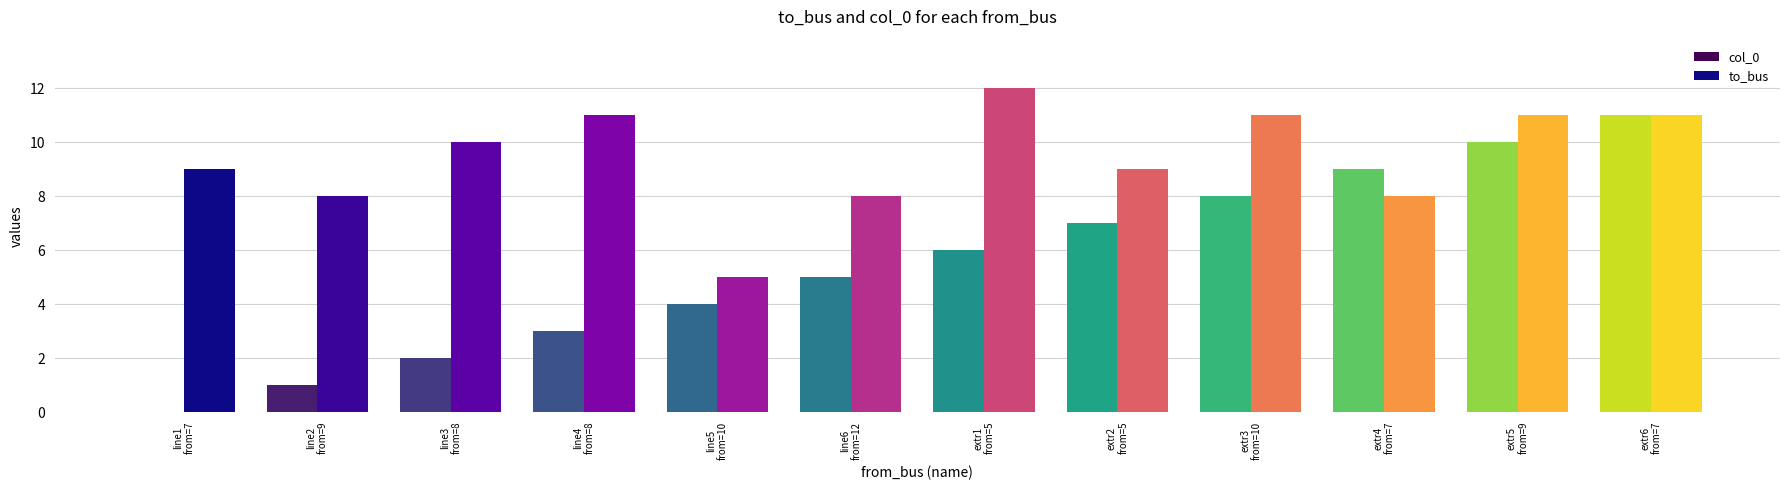

Are the bars grouped side by side (vs. stacked)?

Yes